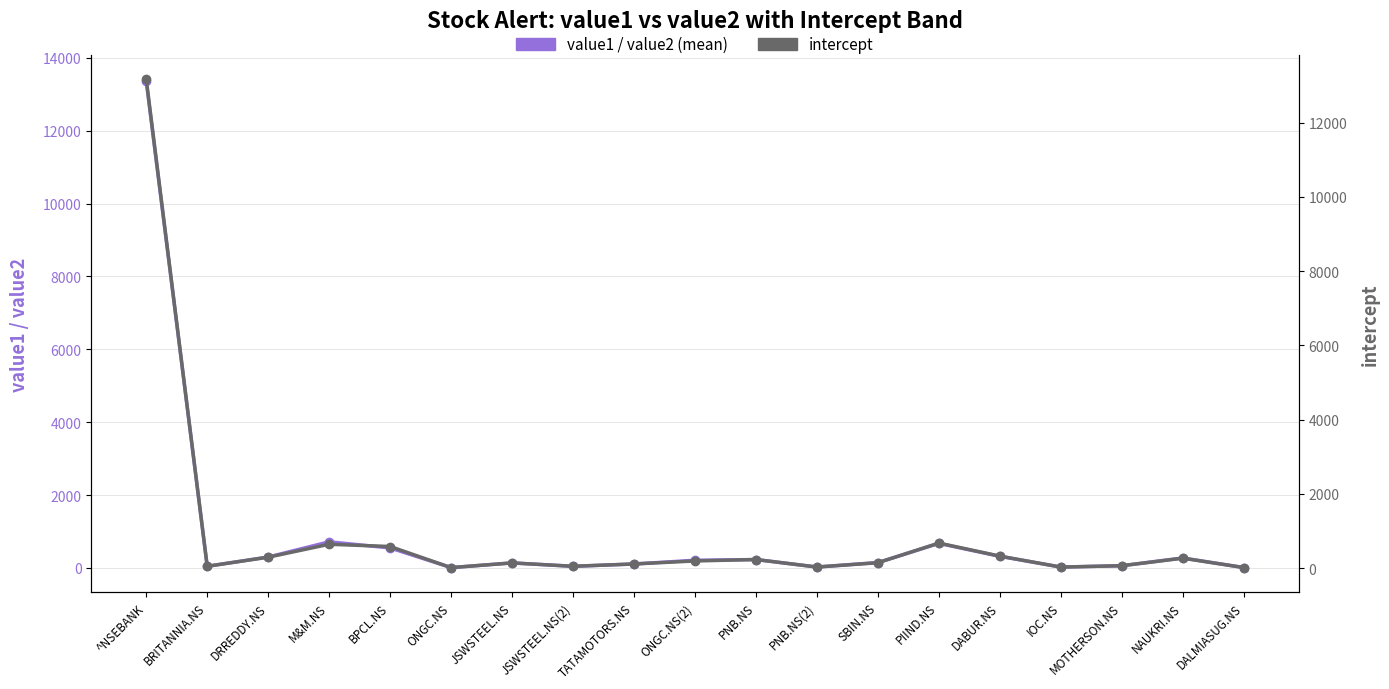

Where is the first local maximum for intercept?

M&M.NS